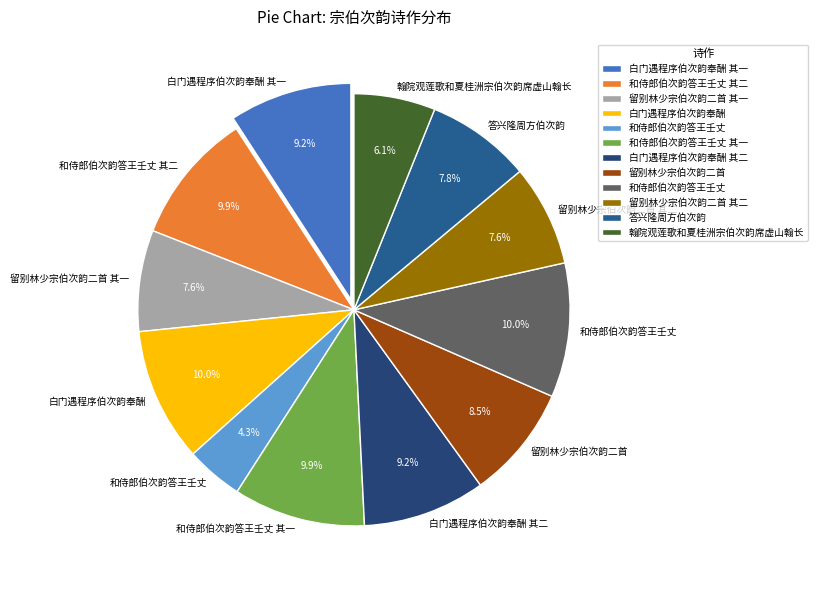

Count the number of slices in the pie.

12